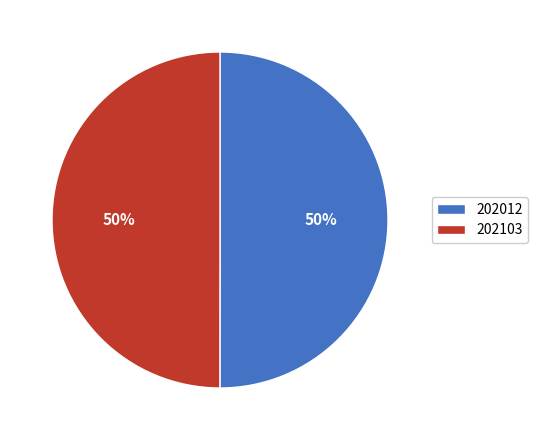

What percentage is the 202012 slice, to the nearest percent?

50%